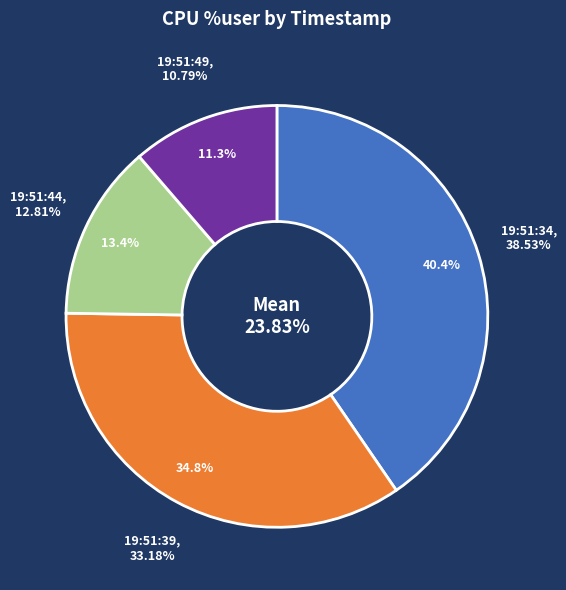

Which category has the biggest portion of the pie?

19:51:34